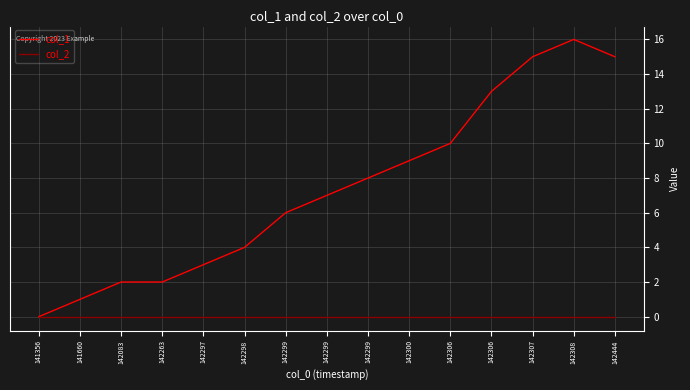

What are all the series names shown in the legend?

col_1, col_2